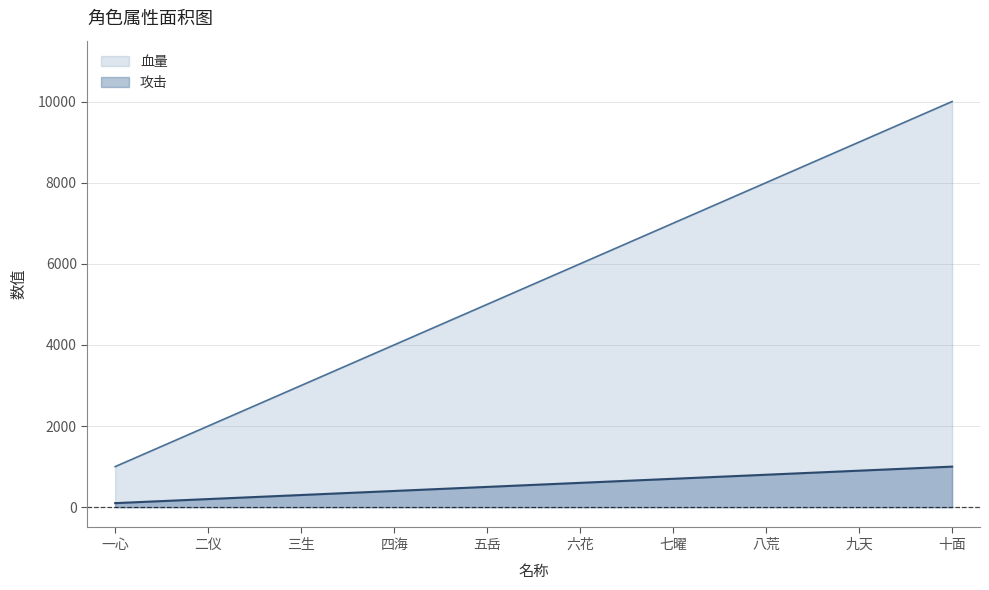

What is the maximum value shown in the chart?

10000